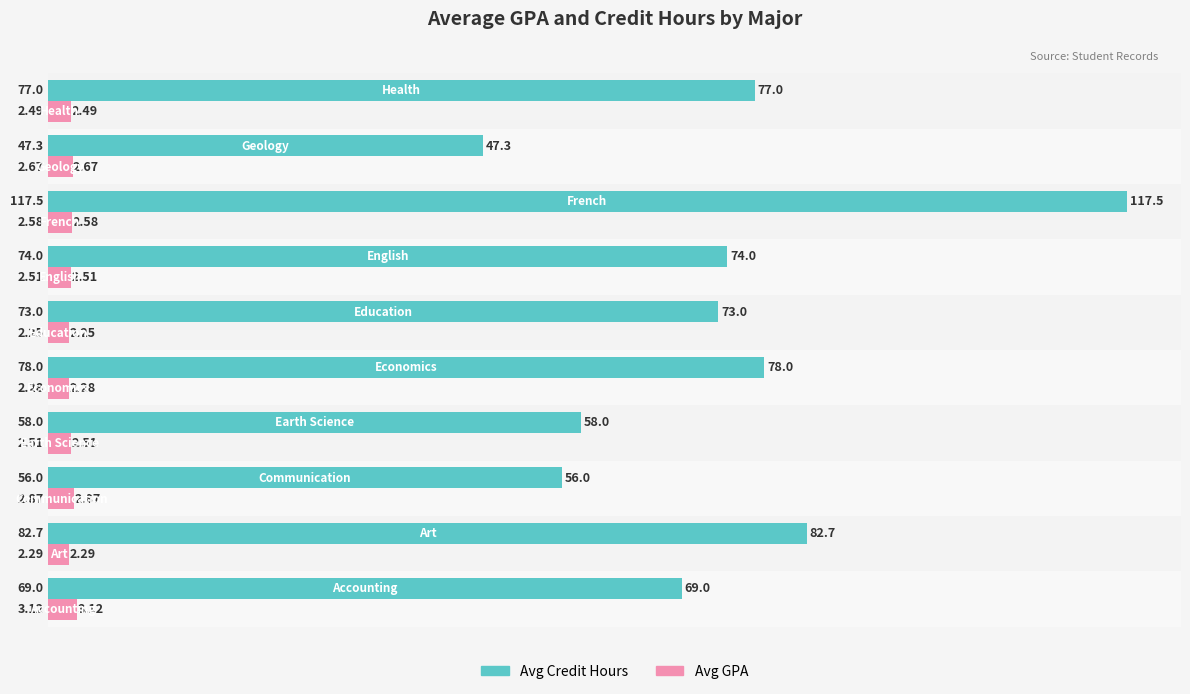

At how many categories does at least one series exceed 22?

10